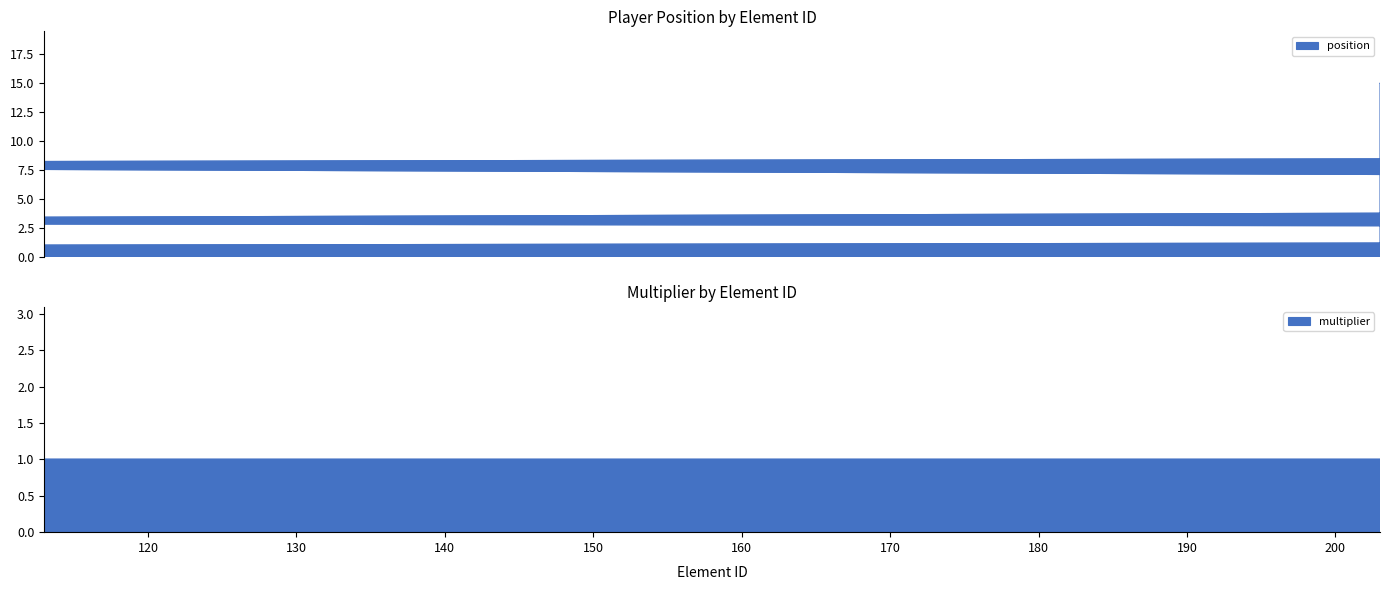

What is the difference between the second highest and second lowest values in the position series?

12